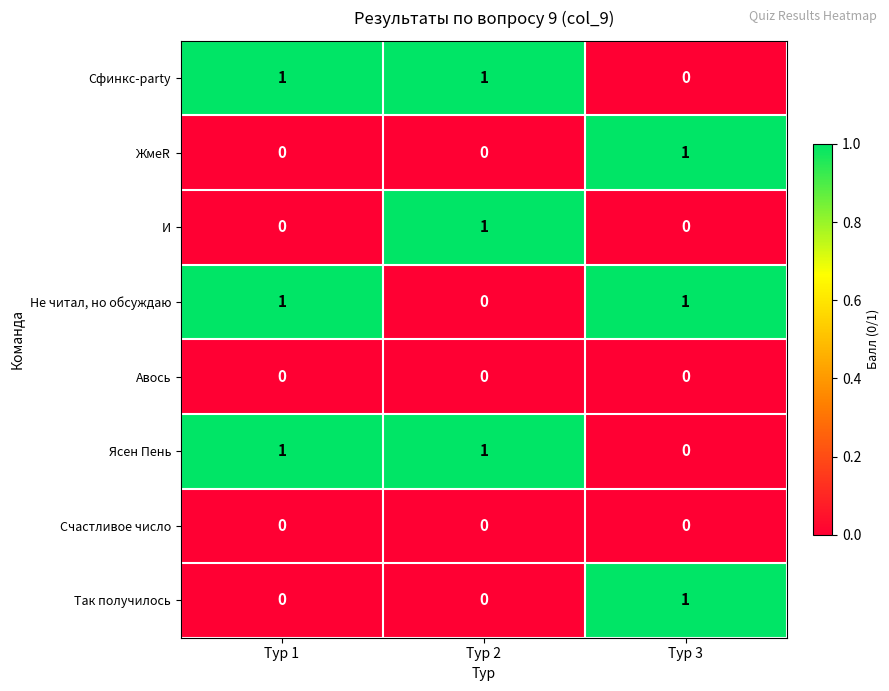

The И series shows 0 at Тур 1. True or false?

True